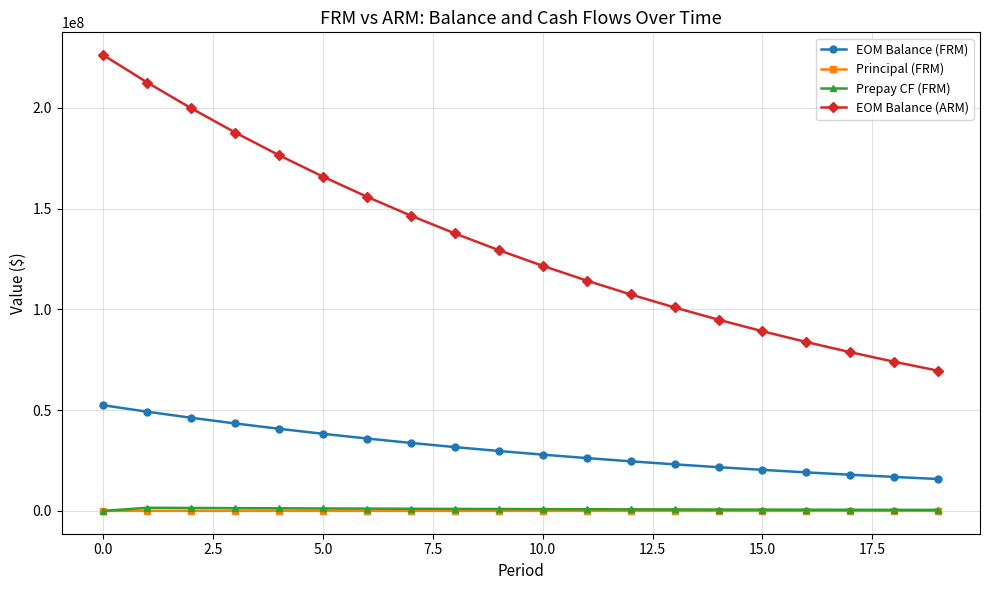

At how many categories does at least one series exceed 62064833?

20